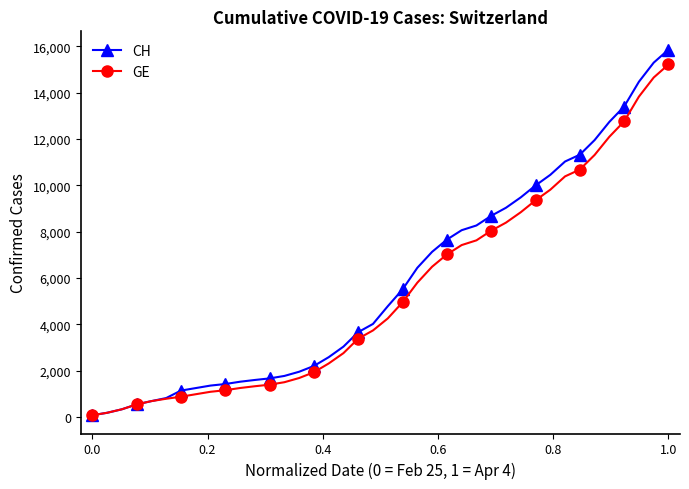

What is the value of the GE point at the 13th from the left?

1391